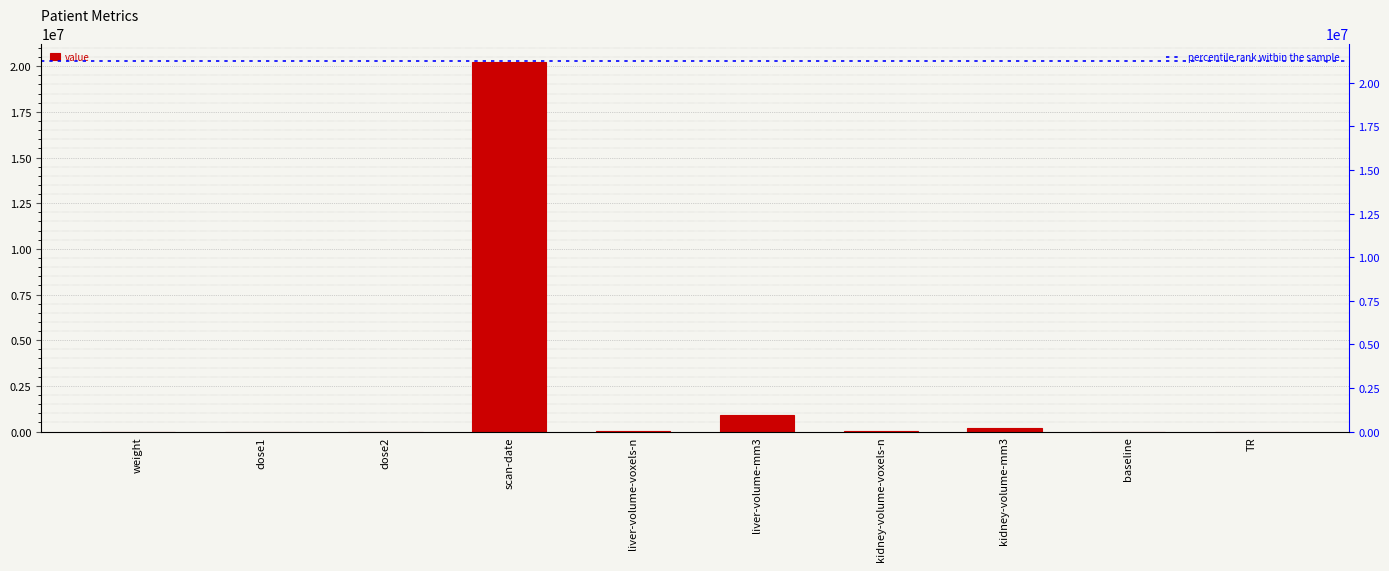

What is the average value?

2130977.7